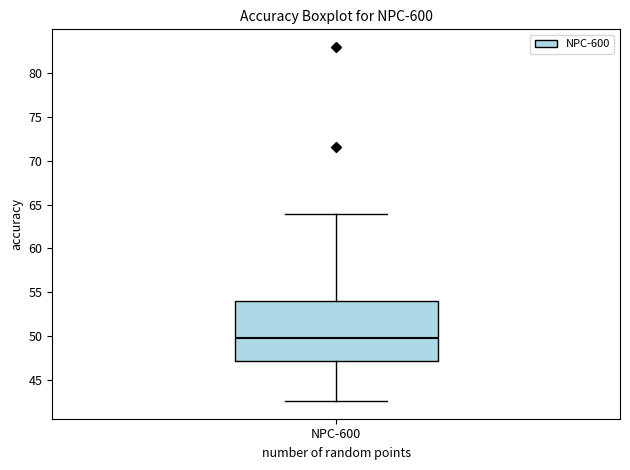

Read this box plot against the y-axis: the position of the median line, the range covered by the box, and the ends of both whiskers. The values are not printed on the chart, so give them approximately, as read against the axis.

median 50.0, box 47.0 to 54.0, whiskers 42.5 to 64.0